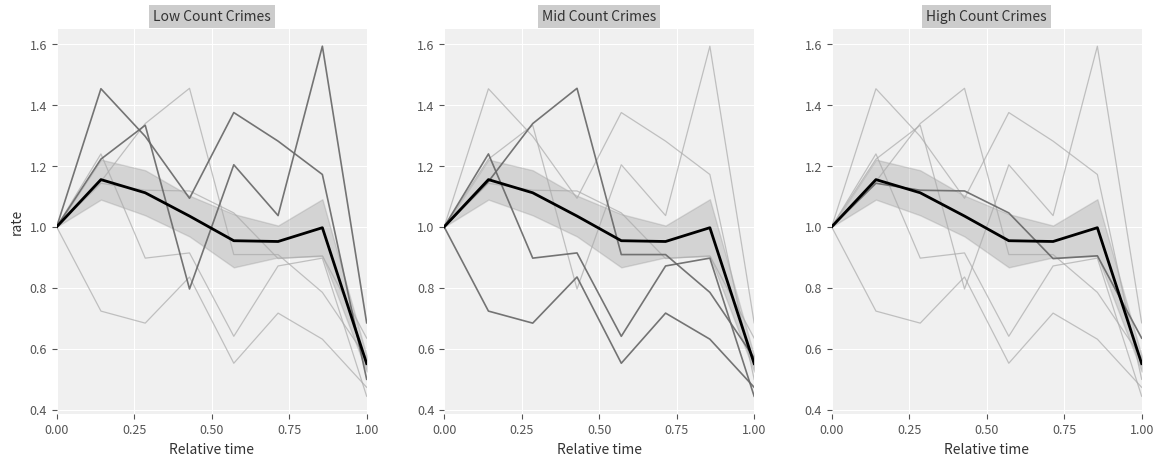

At how many categories does at least one series exceed 1?

6